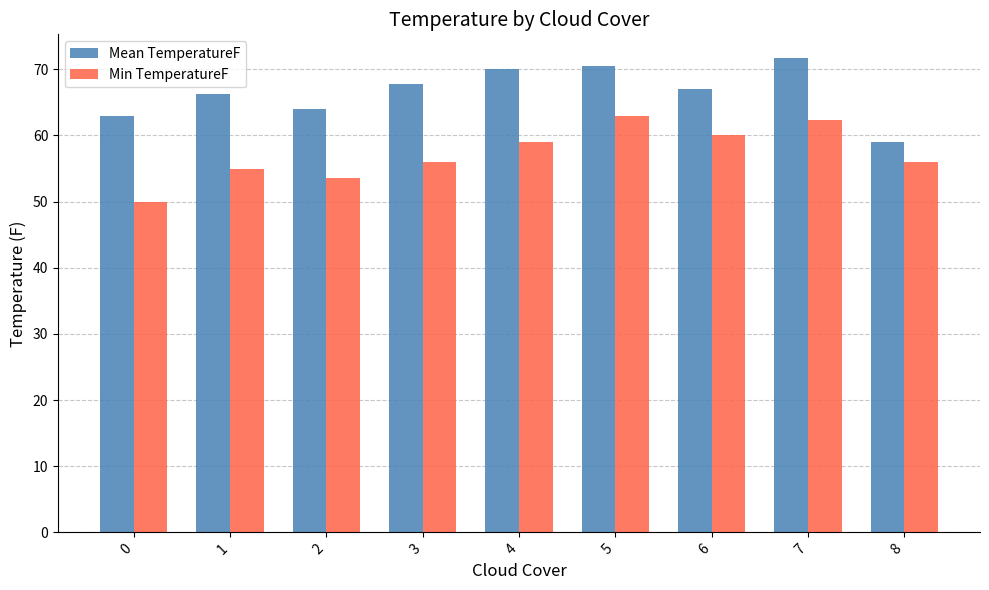

Count the number of data series in this chart.

2